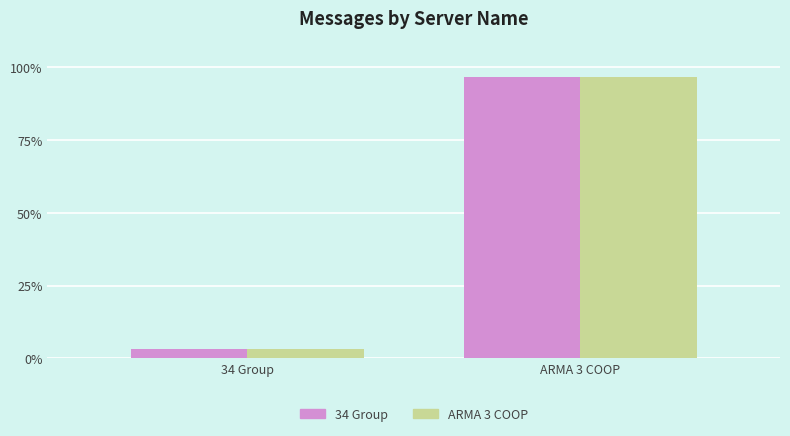

What is the sum of all ARMA 3 COOP values?

100.0